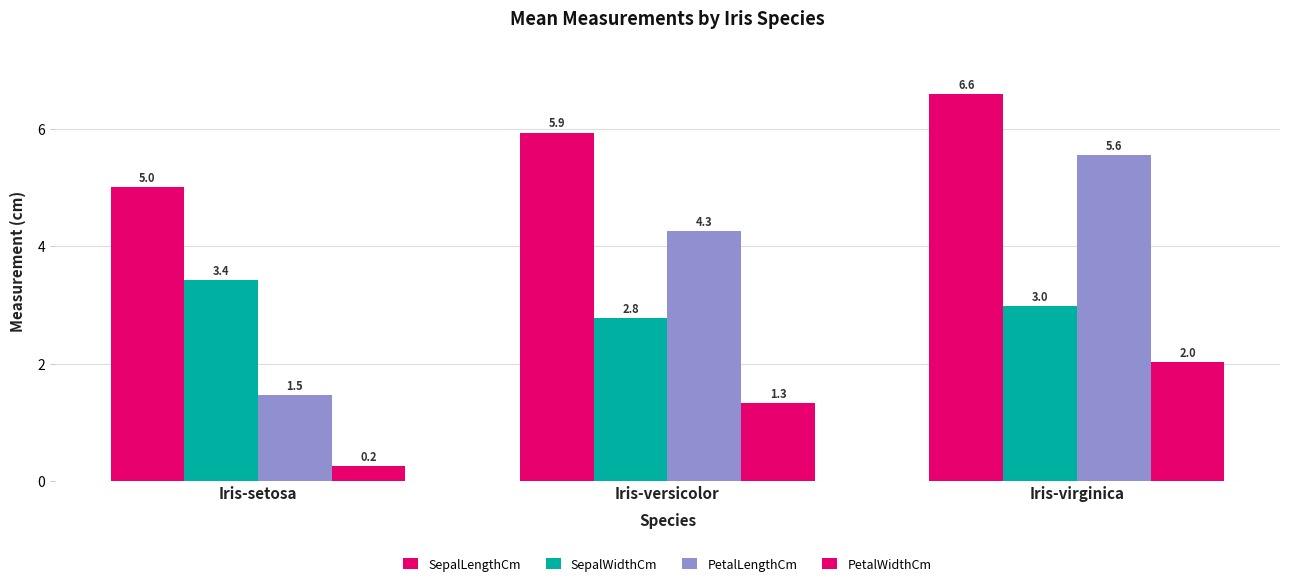

Count the number of data series in this chart.

4